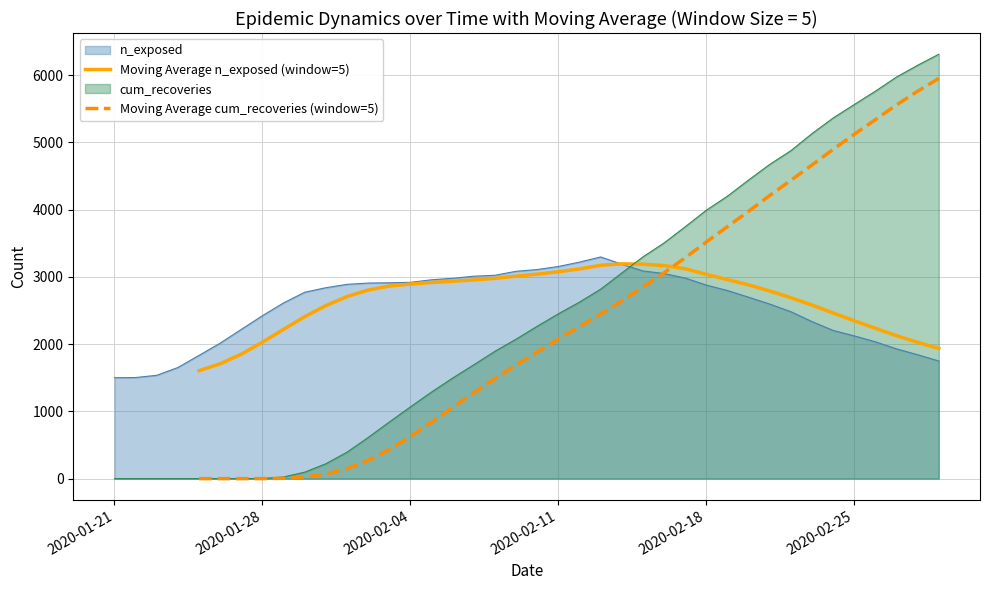

How many positive values does the Moving Average n_exposed (window=5) series have?

36